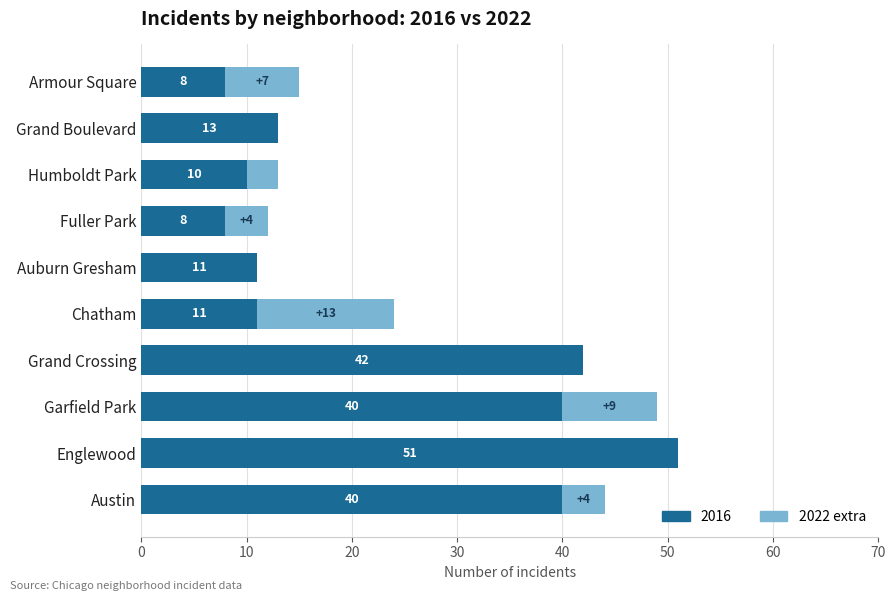

The 2016 series shows 69 at Grand Crossing. True or false?

False